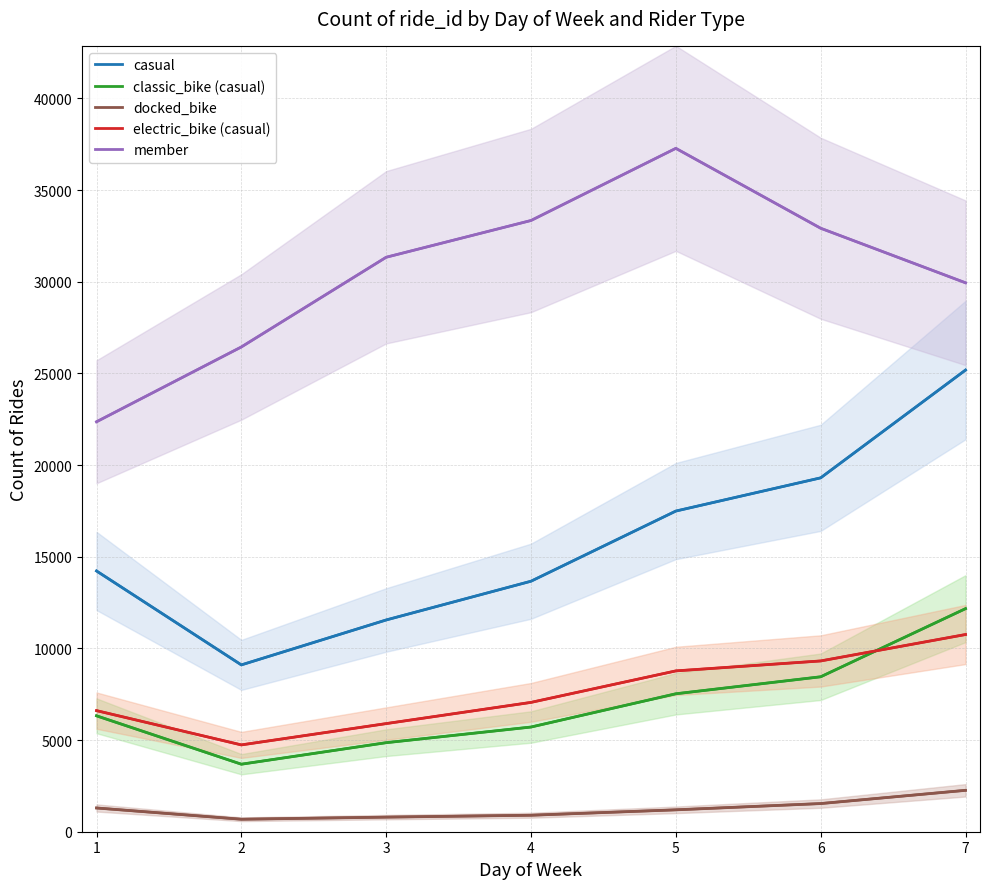

At which category does classic_bike (casual) reach its first local valley?

2